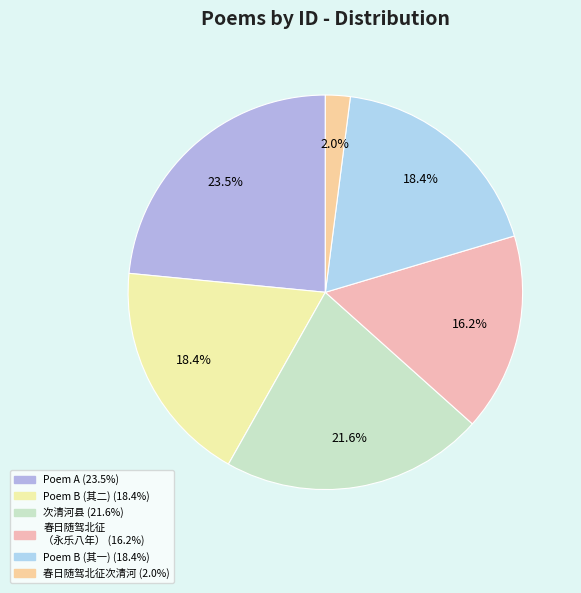

How many segments does this pie chart have?

6